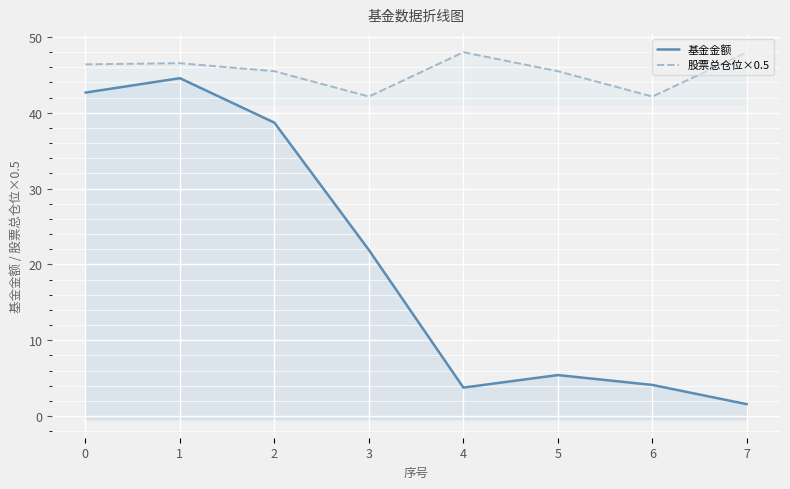

True or false: 股票总仓位×0.5 has a value of 68.6 at 5.

False